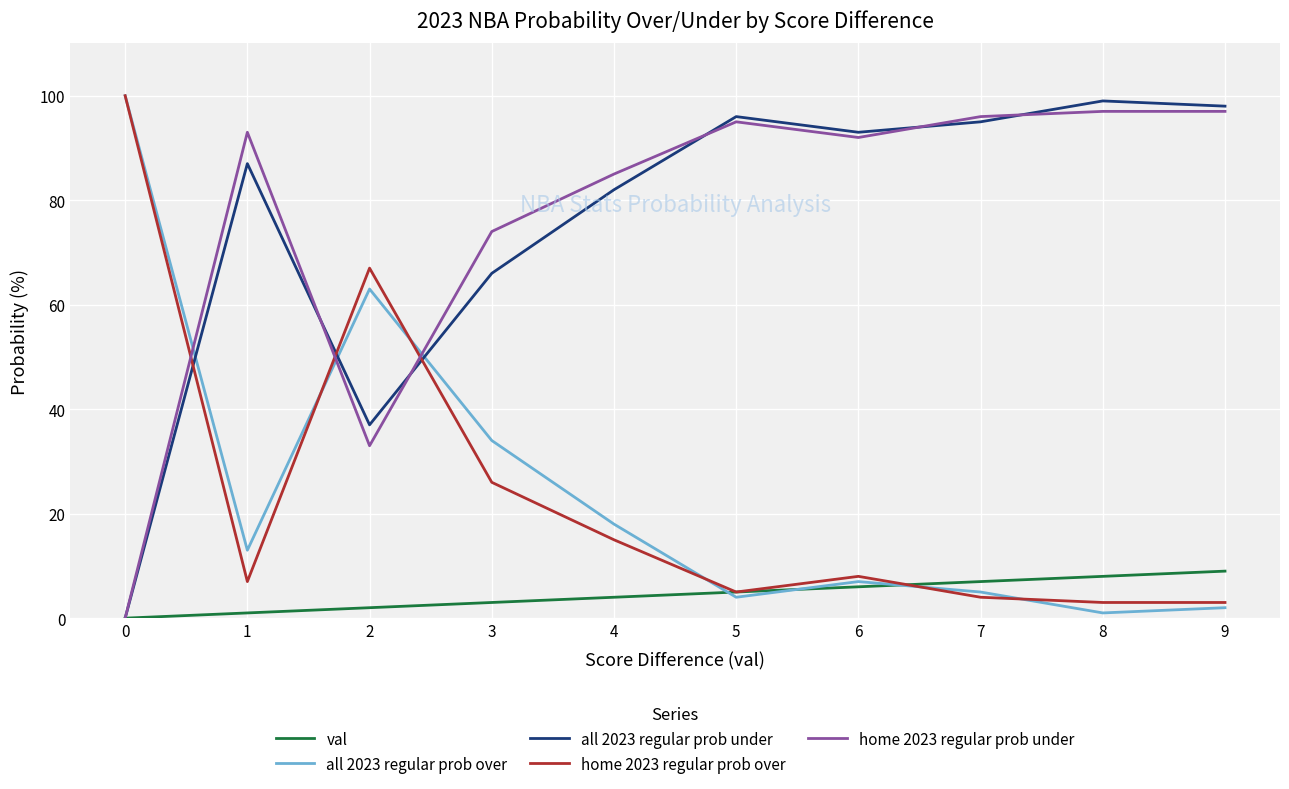

What is the approximate value of home 2023 regular prob under at 8?

97